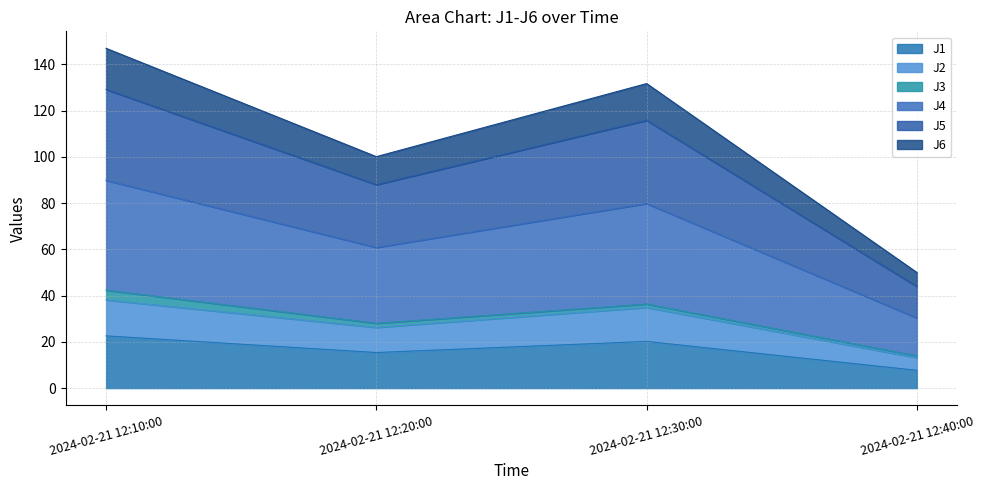

At which label does J1 reach its minimum?

2024-02-21 12:40:00